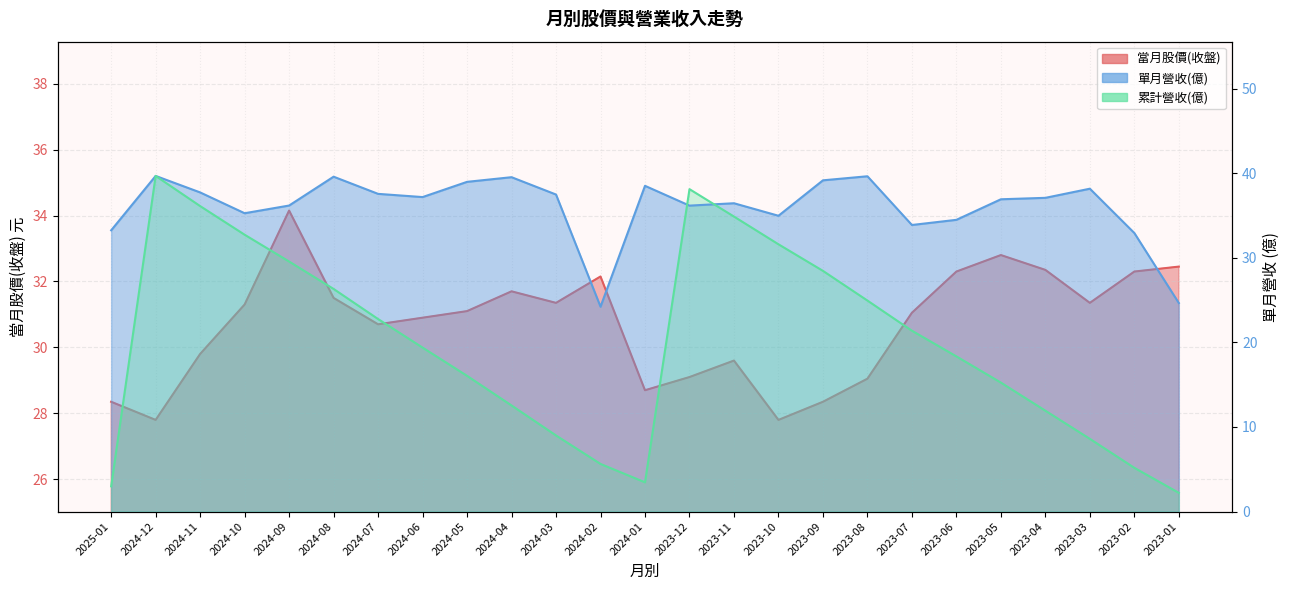

After their last crossing, which series has the higher values: 單月營收(億) or 當月股價(收盤)?

當月股價(收盤)